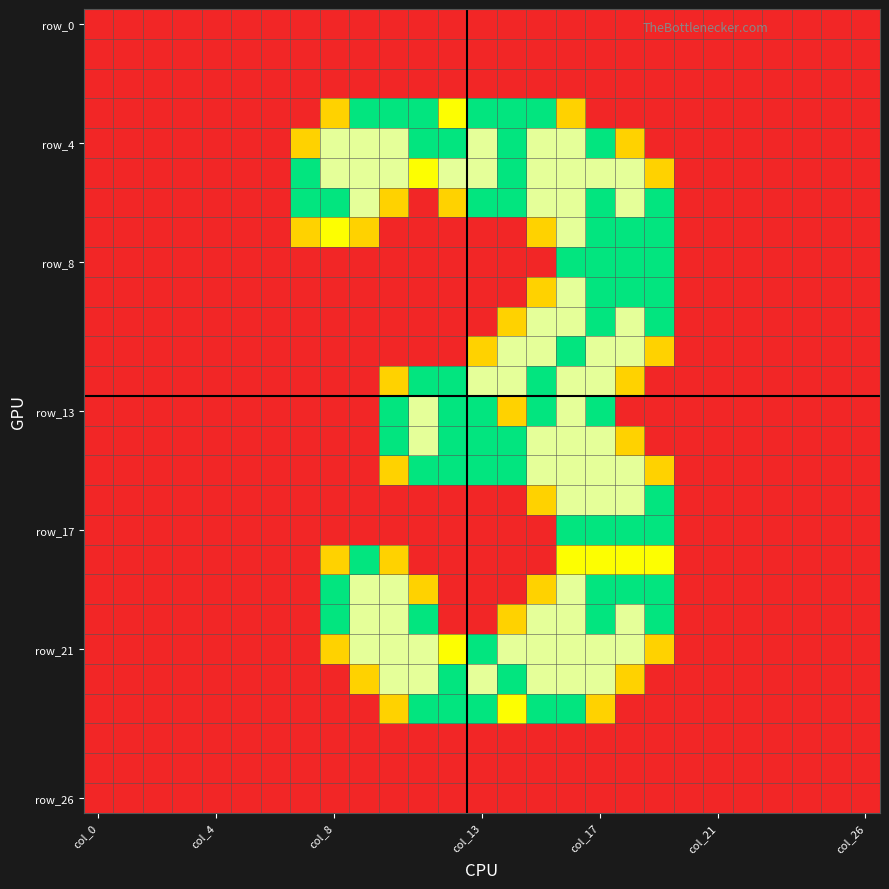

What is the maximum value shown in the chart?

2.0